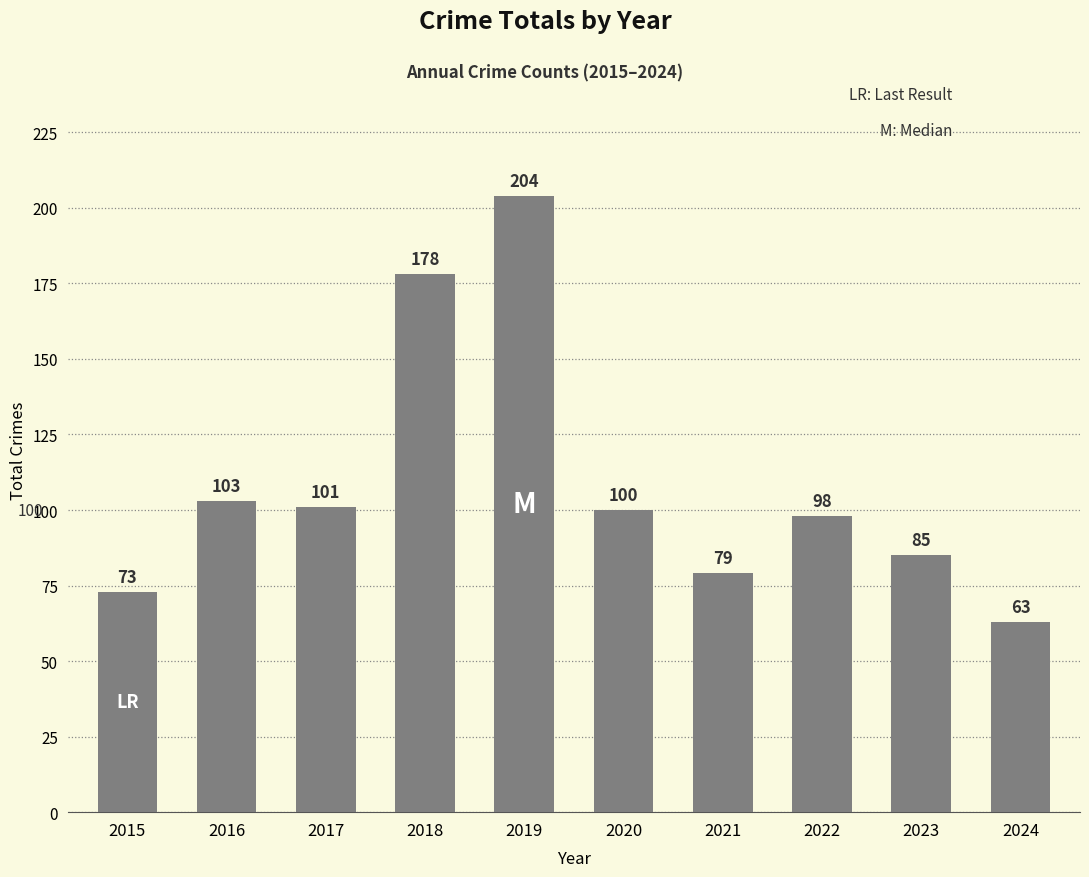

Where is the data nearest to the value 133?

2016